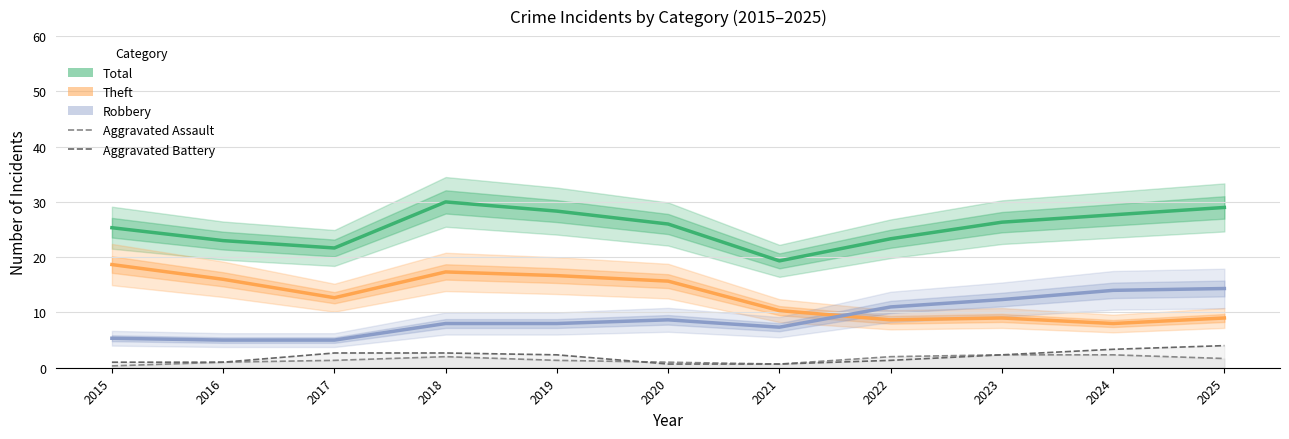

What is the total value across all series at 2025?

58.0